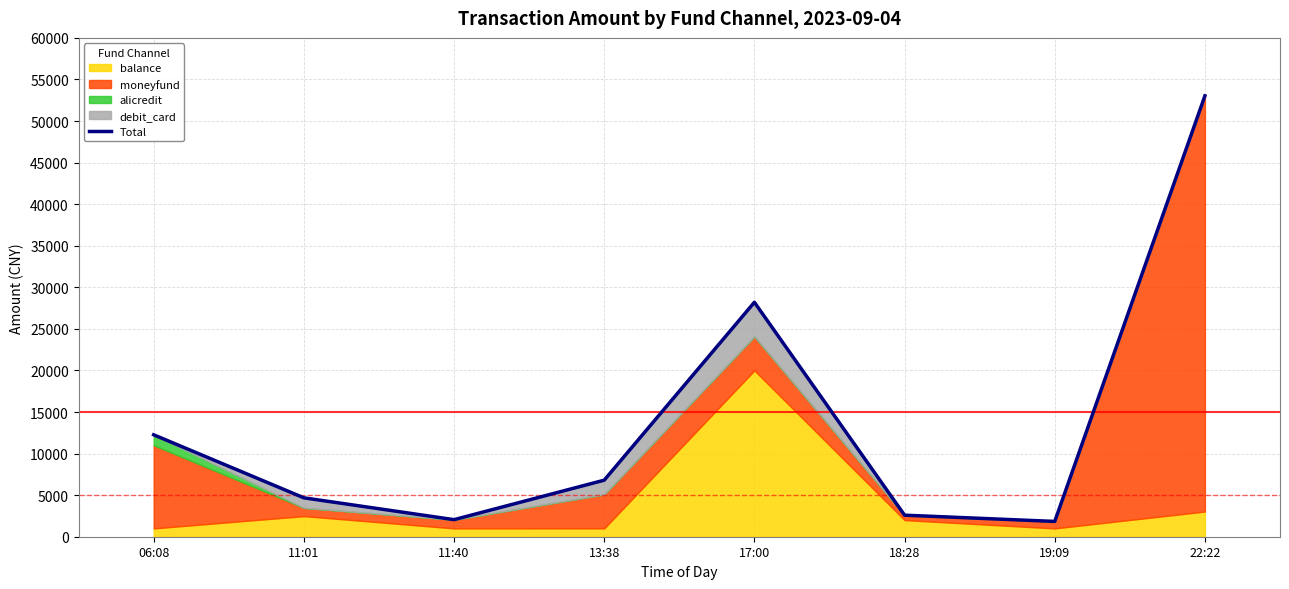

Is it true that the value at 19:09 is 2672?

False